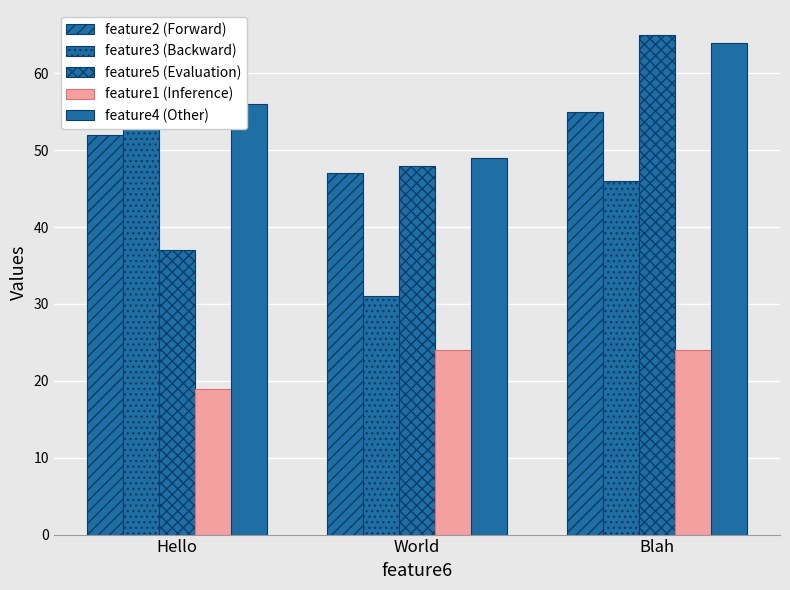

Between World and Blah, which is larger?

Blah